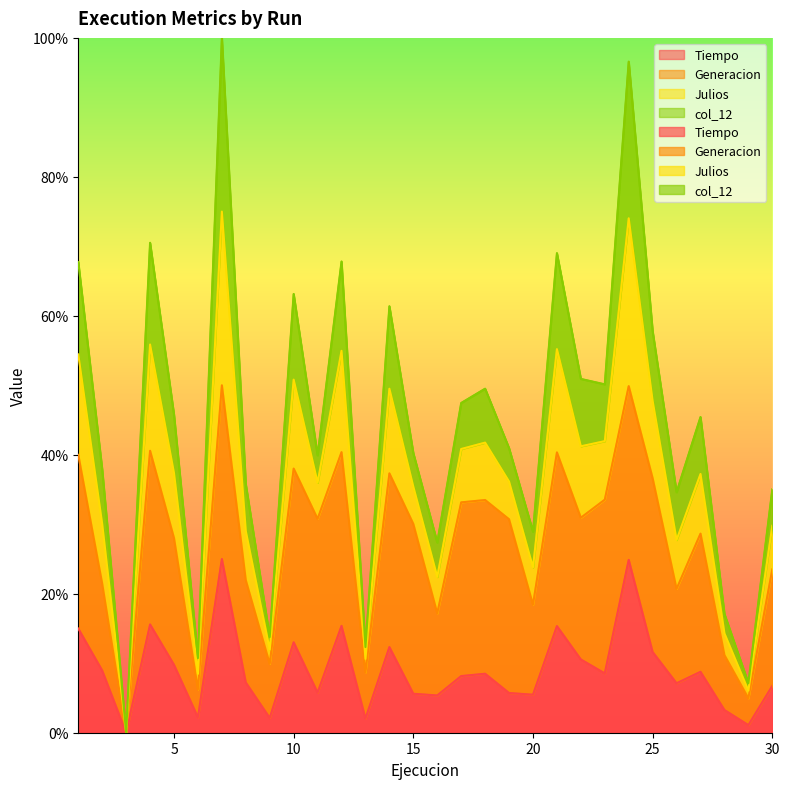

Between 11 and 22, which is larger?

22